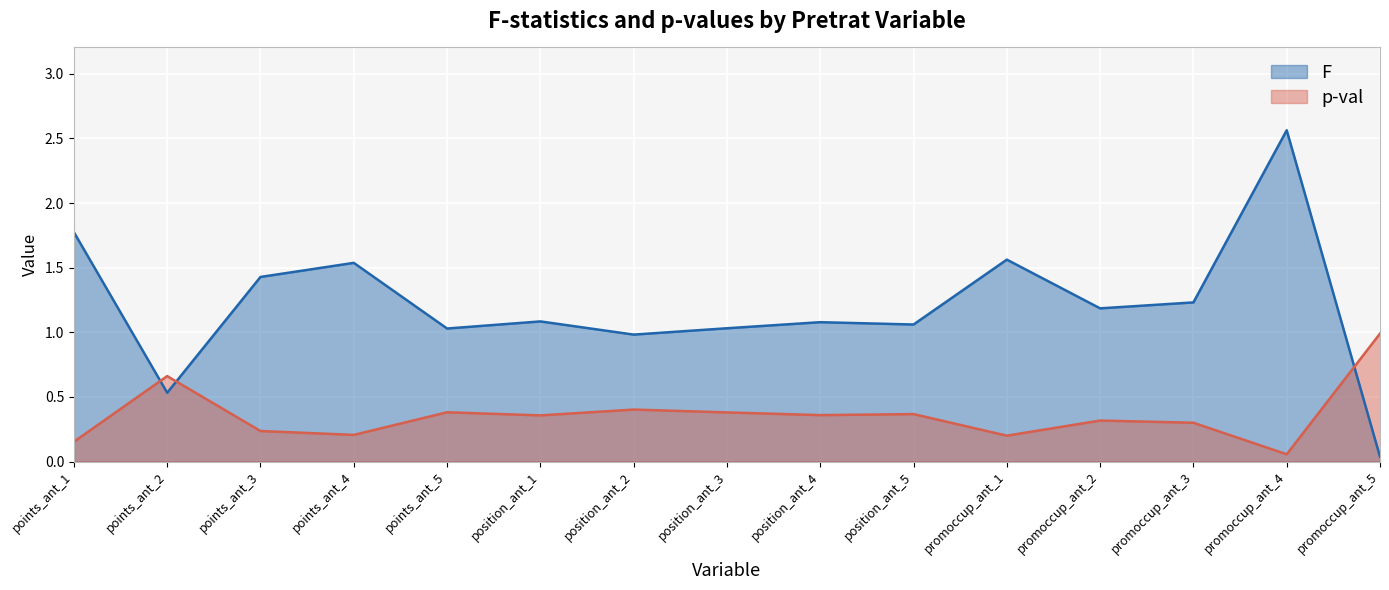

The F series shows 0.5 at points_ant_4. True or false?

False